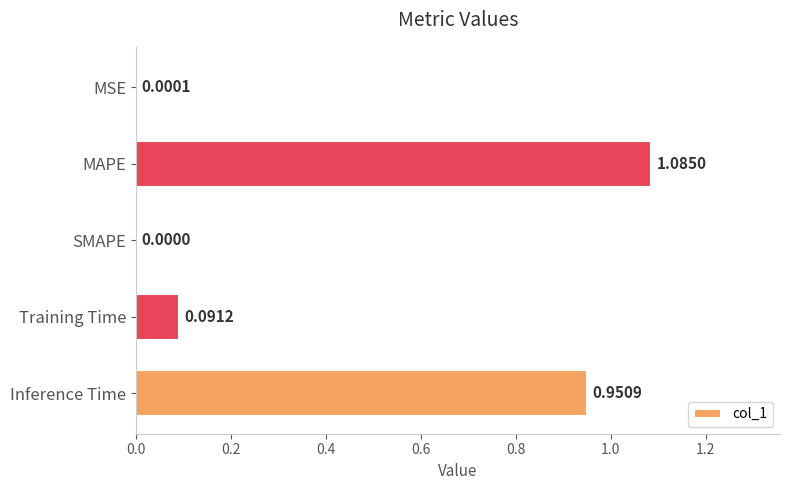

Where is the data nearest to the value 0?

SMAPE